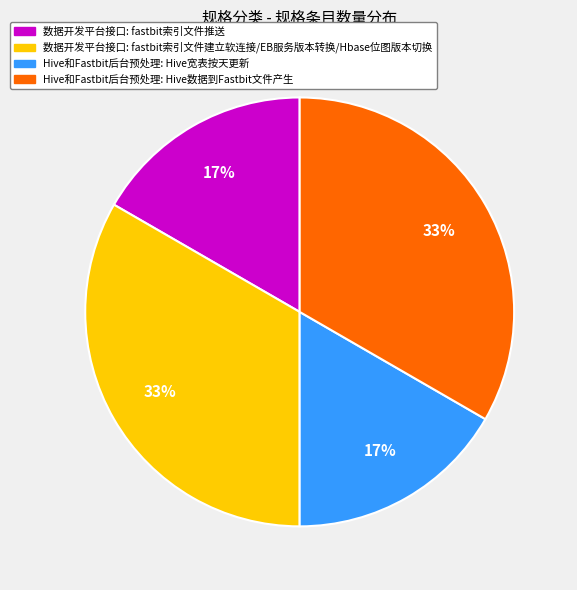

To the nearest percent, what is the average slice percentage?

25%